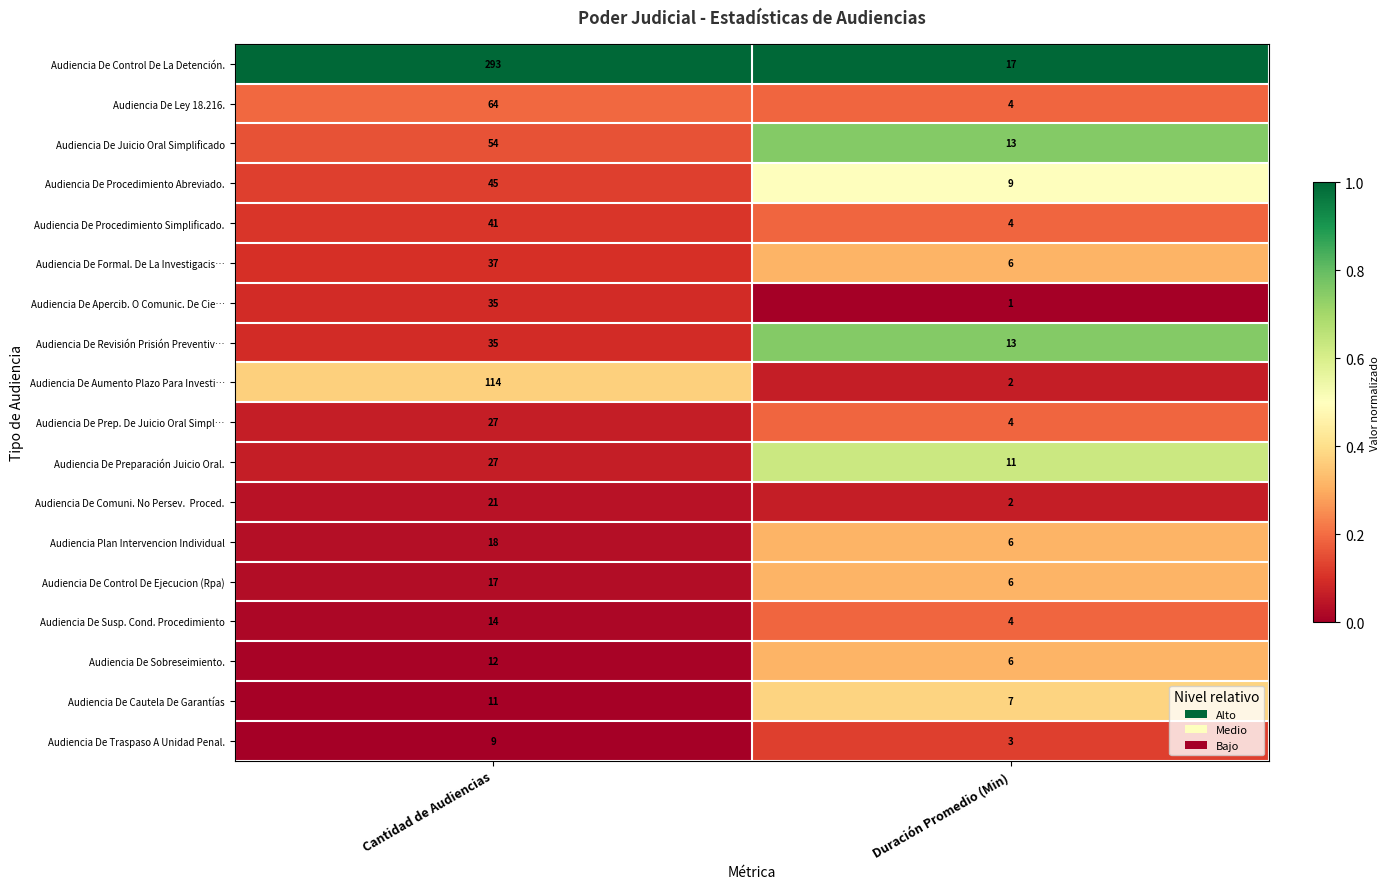

What is the greatest value displayed?

293